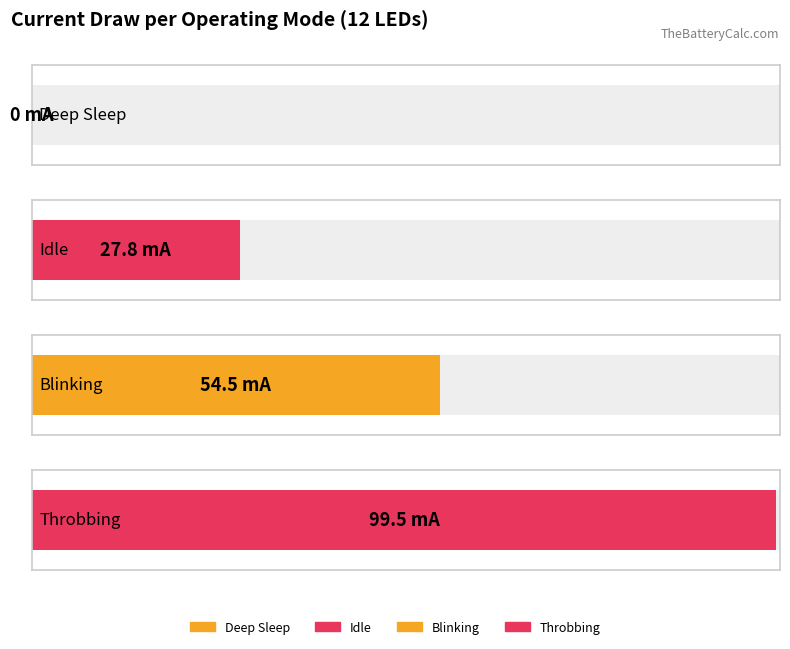

What is the difference between the Total Current Draw (mA) values at Idle and Deep Sleep?

27.8